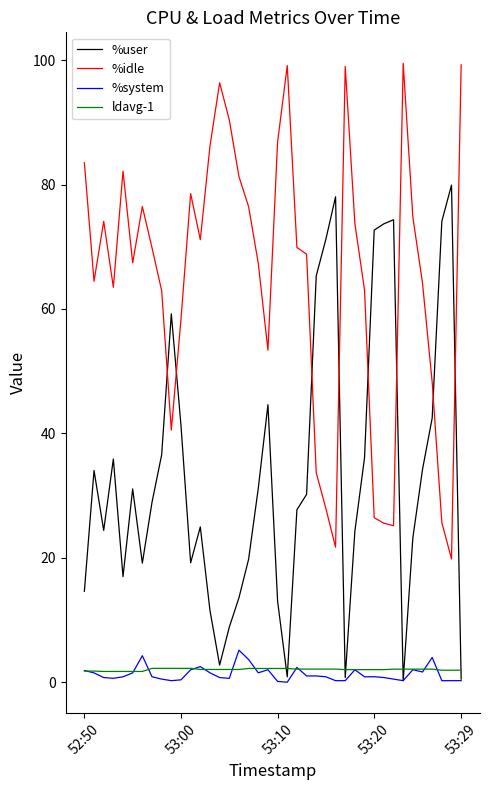

What is the difference between the second highest and second lowest values in the %system series?

4.1